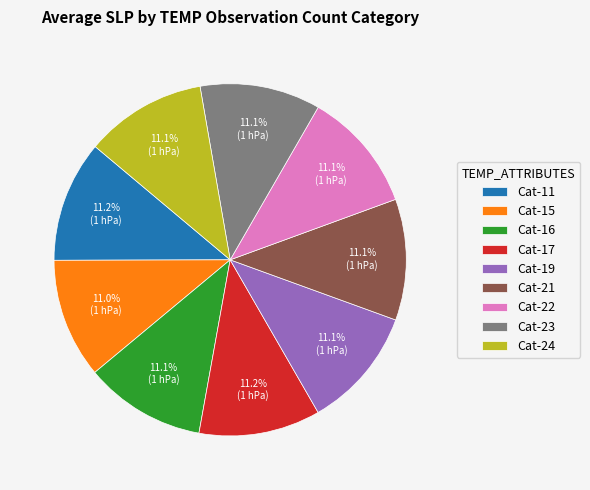

What is the total percentage of Cat-19 and Cat-15?

22.1%